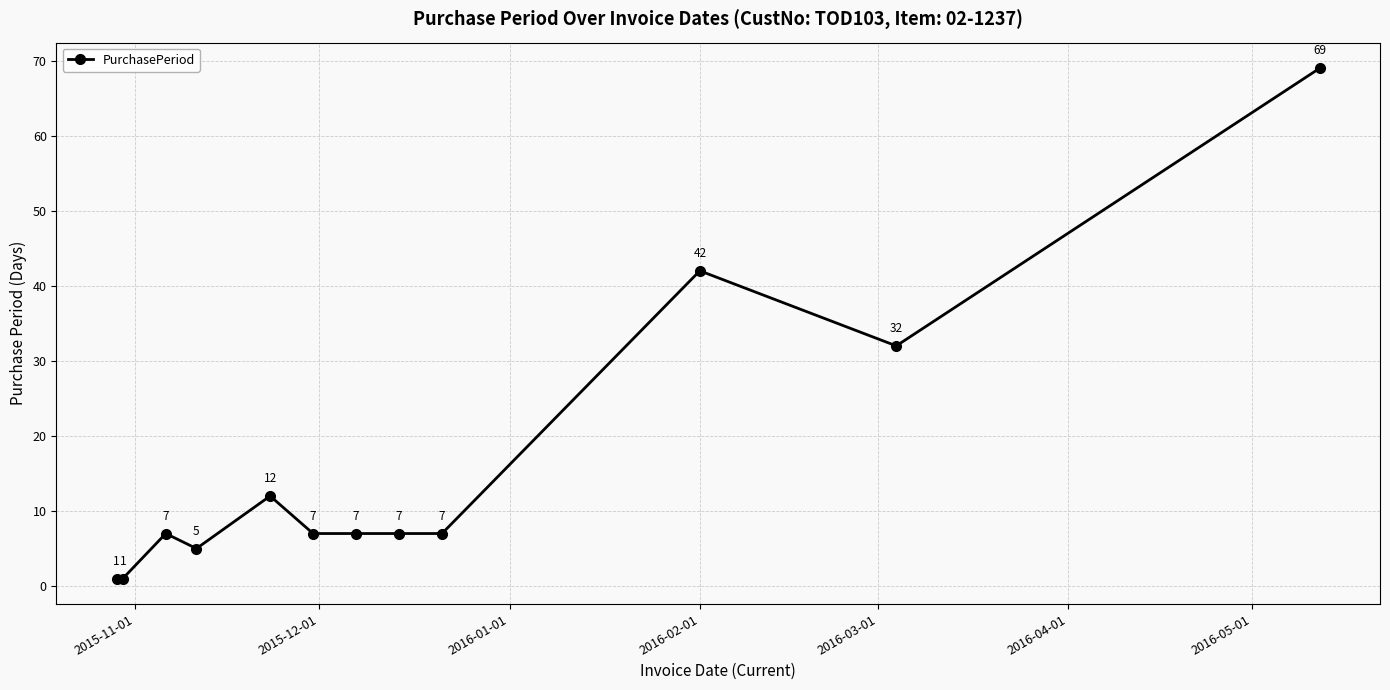

What is the value of the 4th point from the left?

5